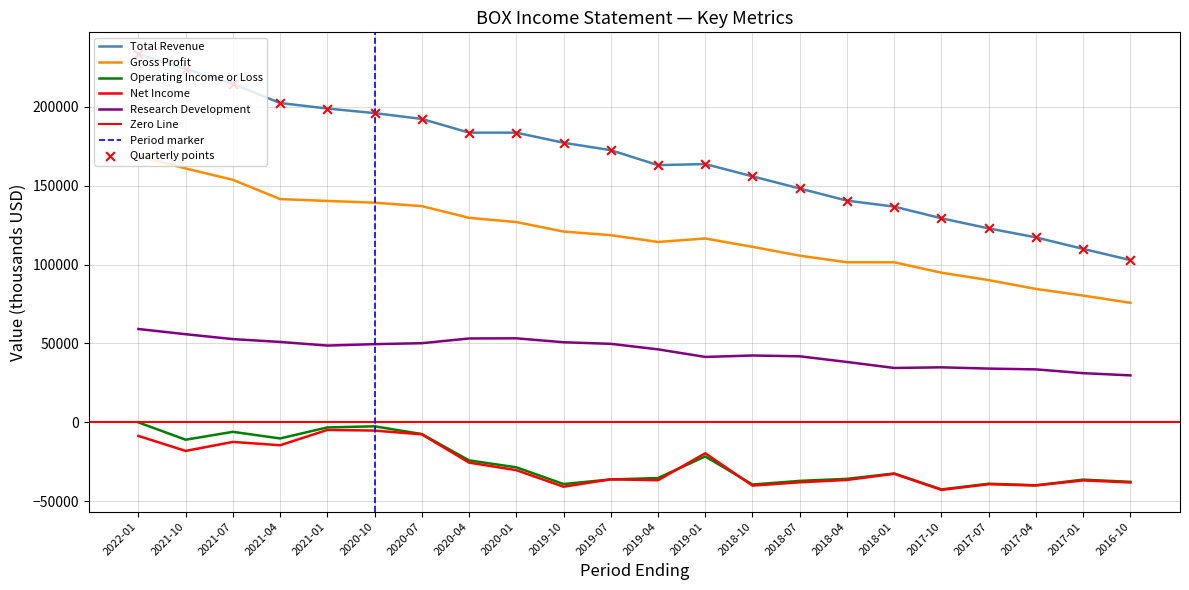

At how many categories does at least one series exceed 184429?

7